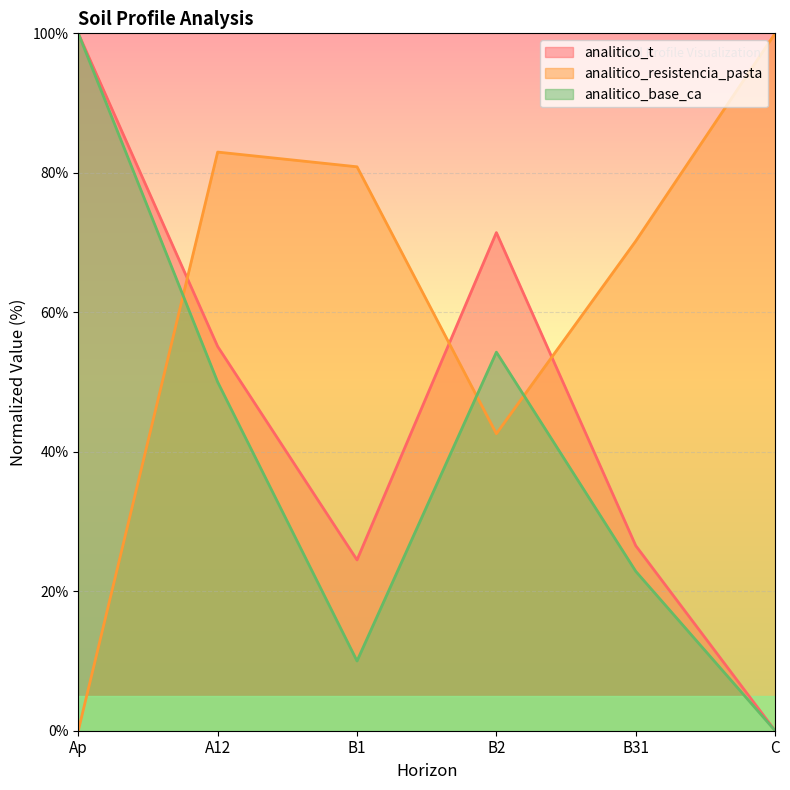

Does the chart display data point markers on the line(s)?

No